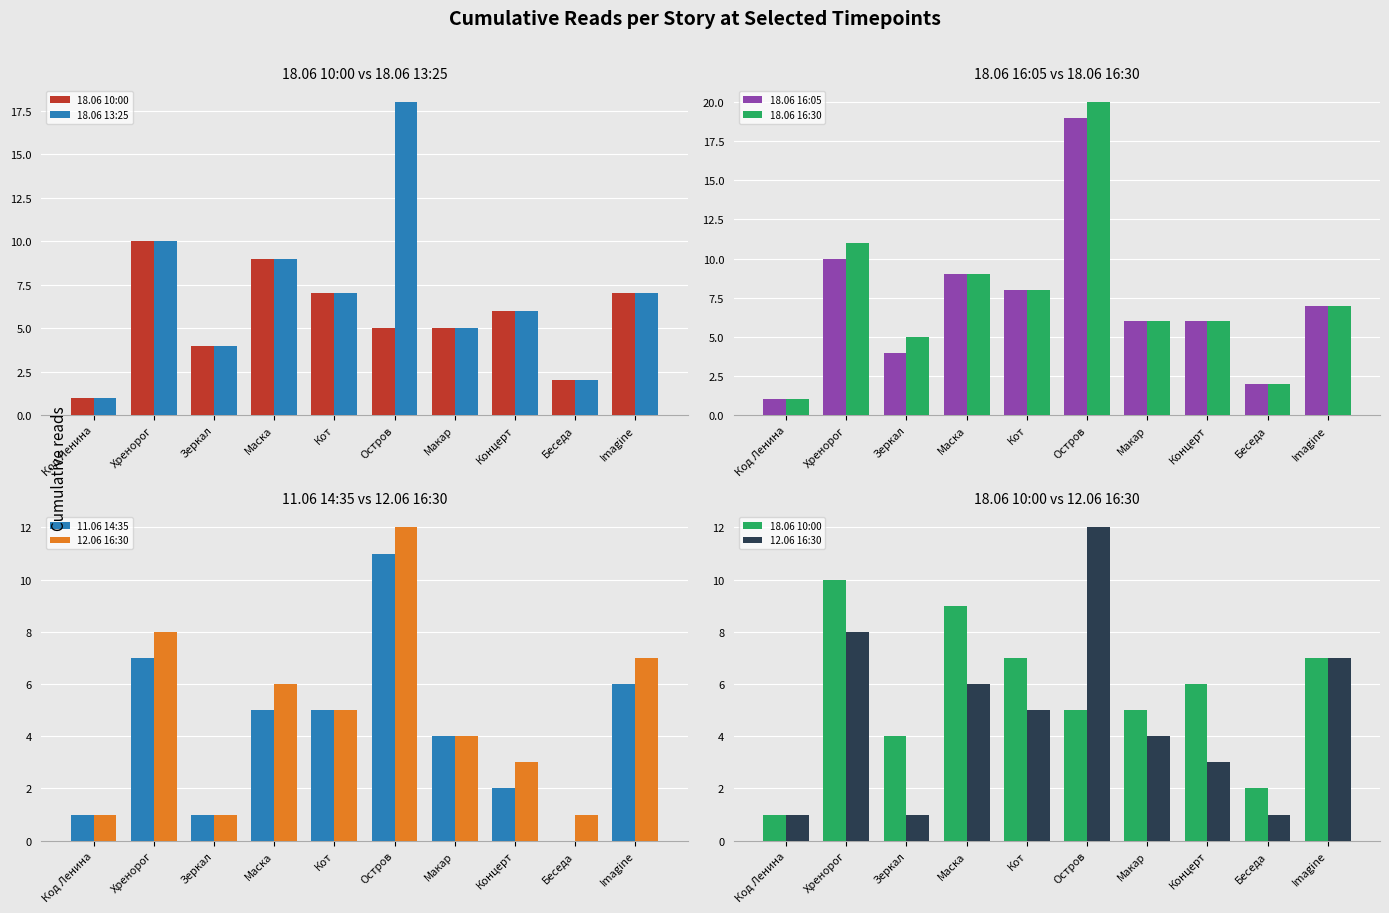

What is the average value of the 12.06 16:30 series?

5